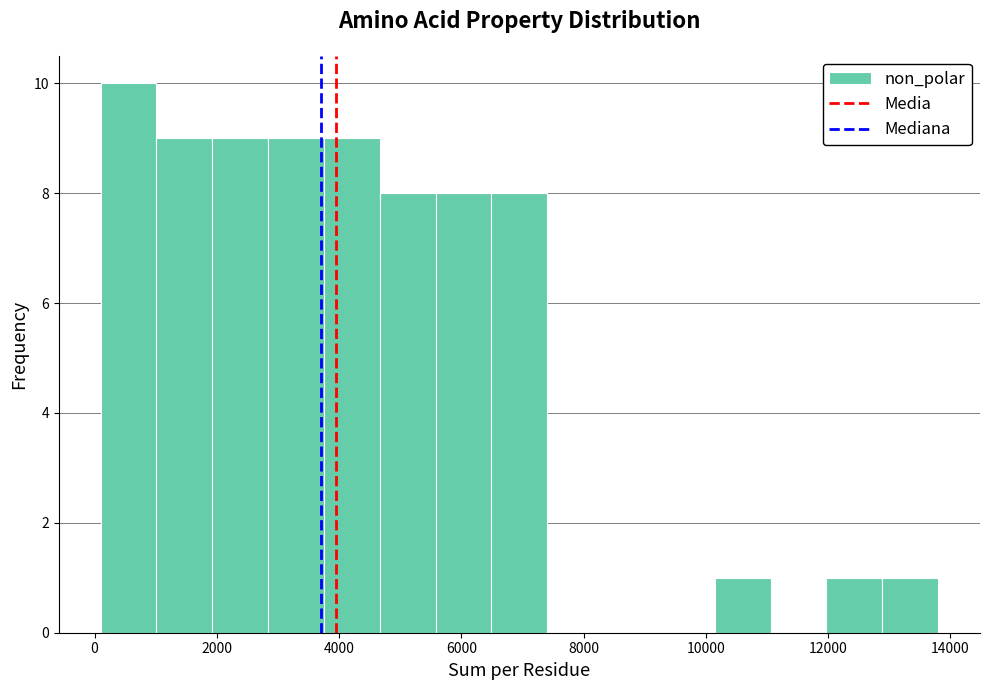

How tall is the bar that spans 1000 to 2000 on the x-axis? Neither the bar edges nor the heights are printed on the chart, so give them approximately, as read against the axes.

9